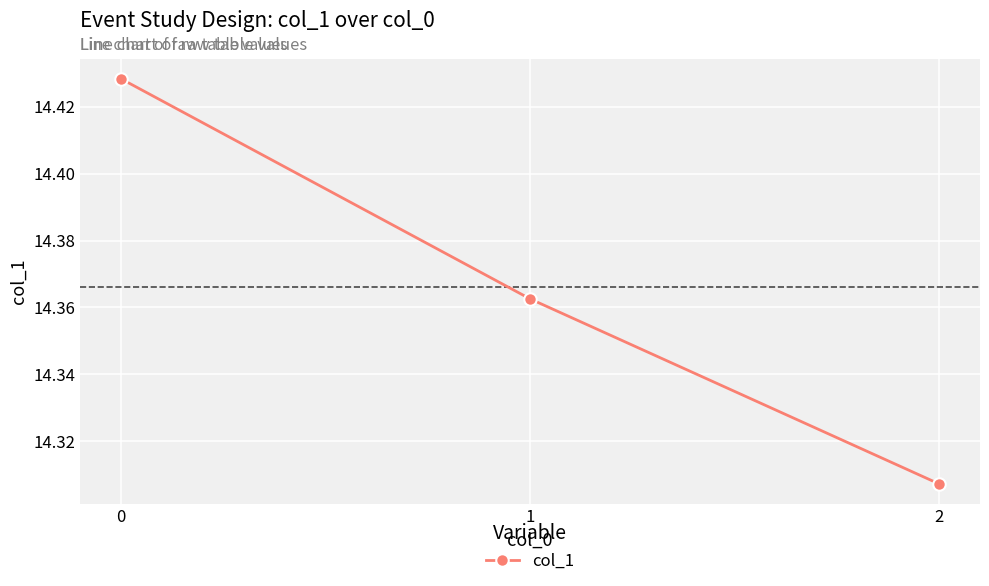

Approximately how many times larger is the value at 0 compared to 2?

1.0